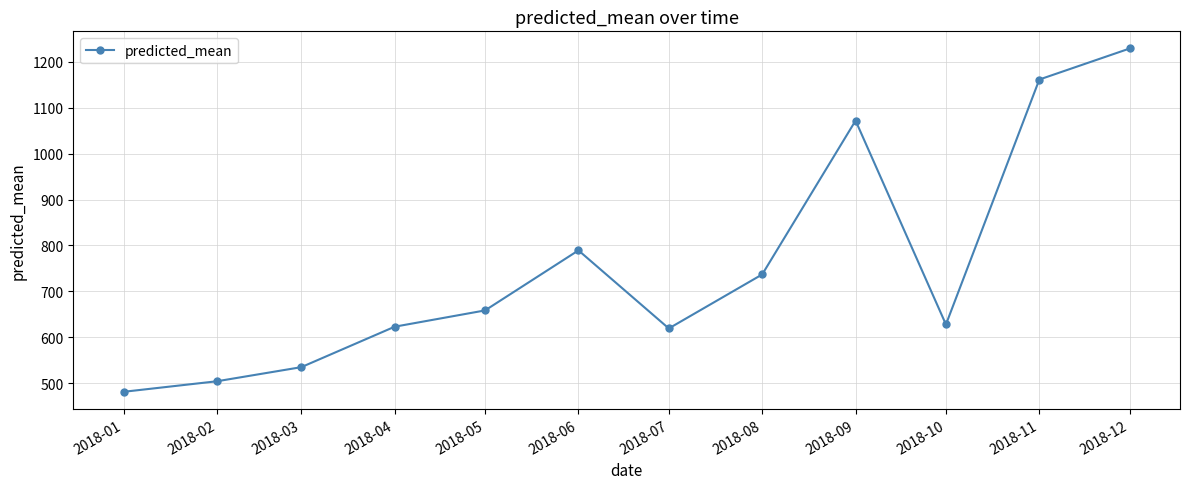

What is the ratio of the value at 2018-02 to the value at 2018-07?

0.8